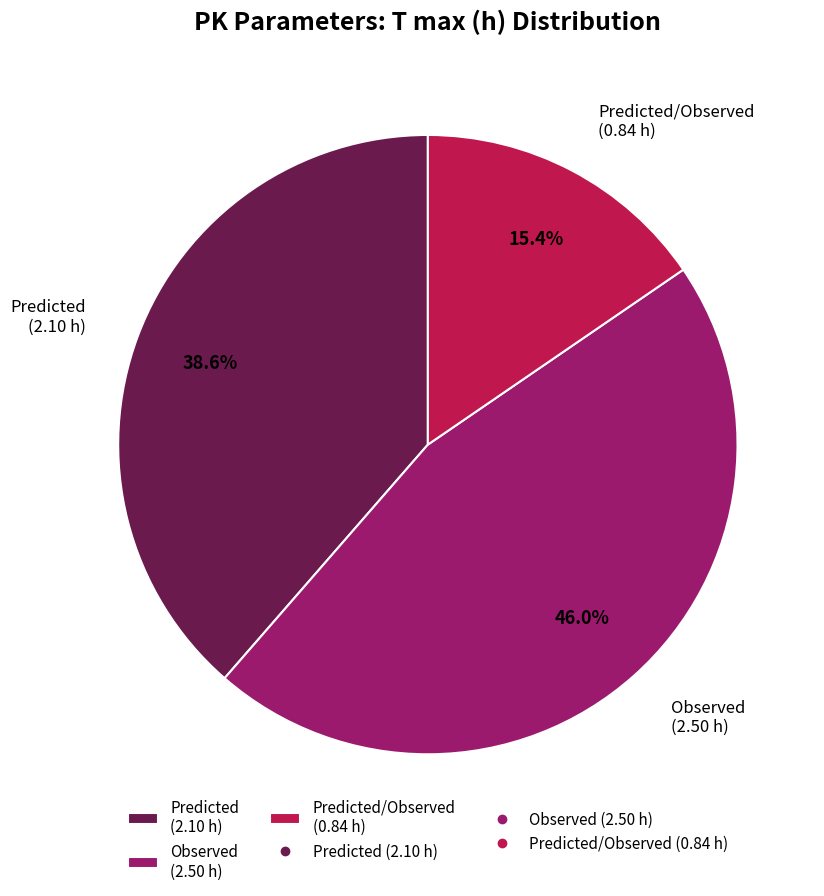

To the nearest percent, what is the difference between the largest and smallest slice percentages?

31%